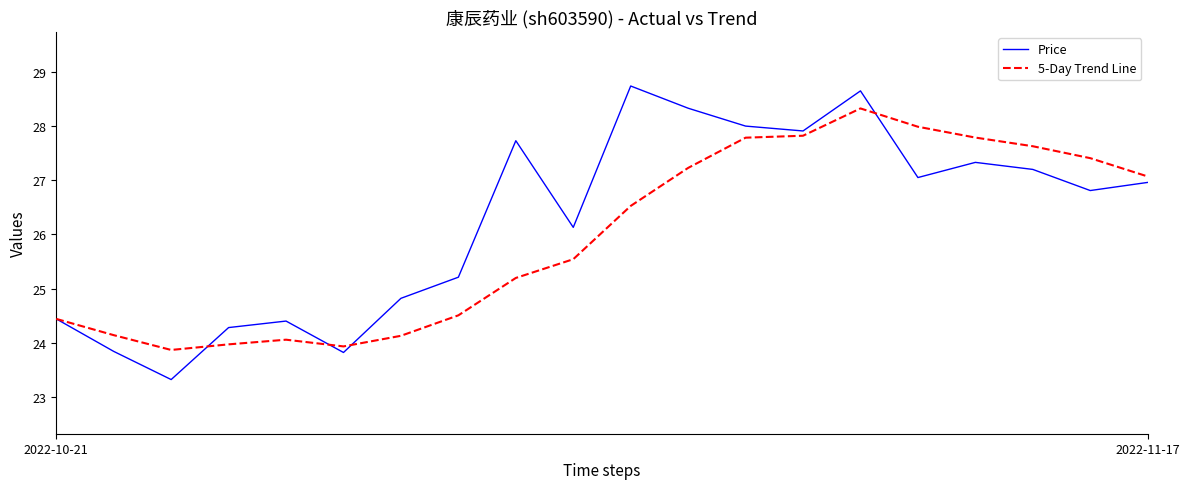

List the series in order of their peak value, lowest first.

5-Day Trend Line, Price